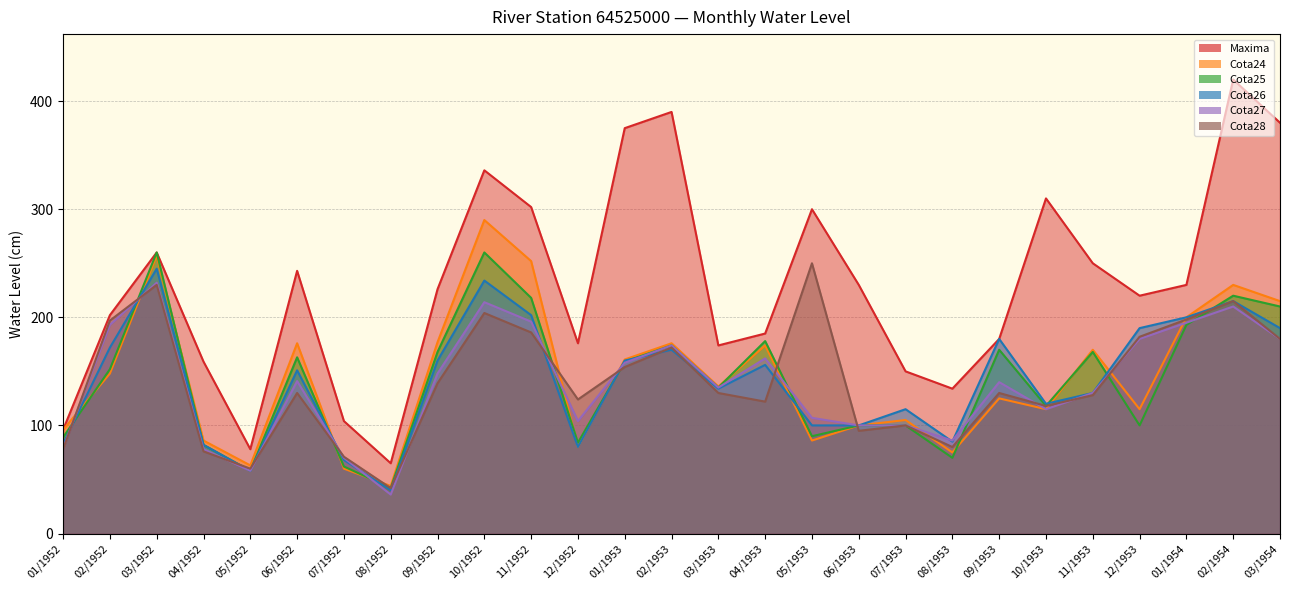

What is the difference between the maximum and second lowest values in the Maxima series?

342